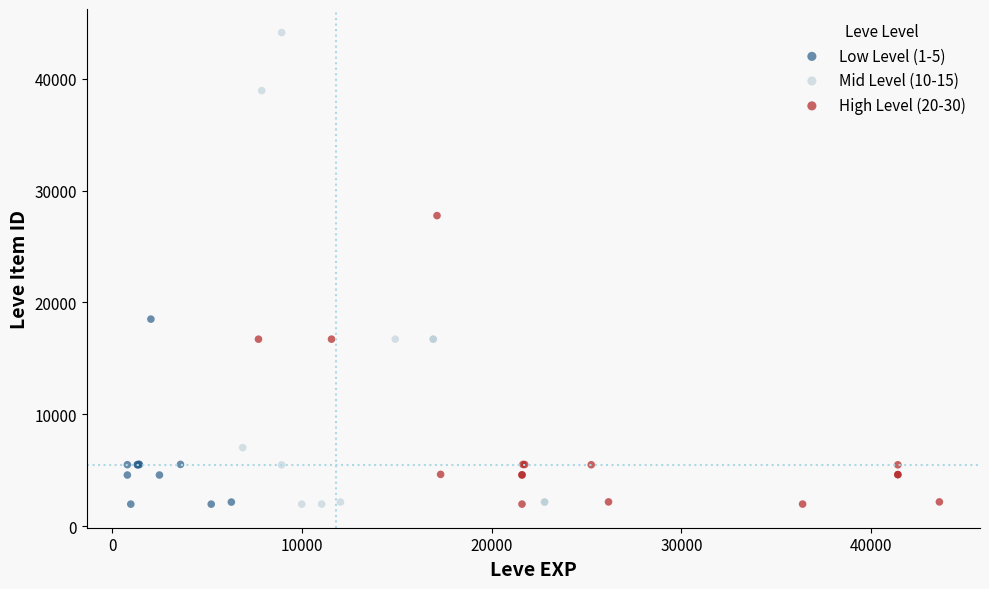

What are all the series names shown in the legend?

Low Level (1-5), Mid Level (10-15), High Level (20-30)